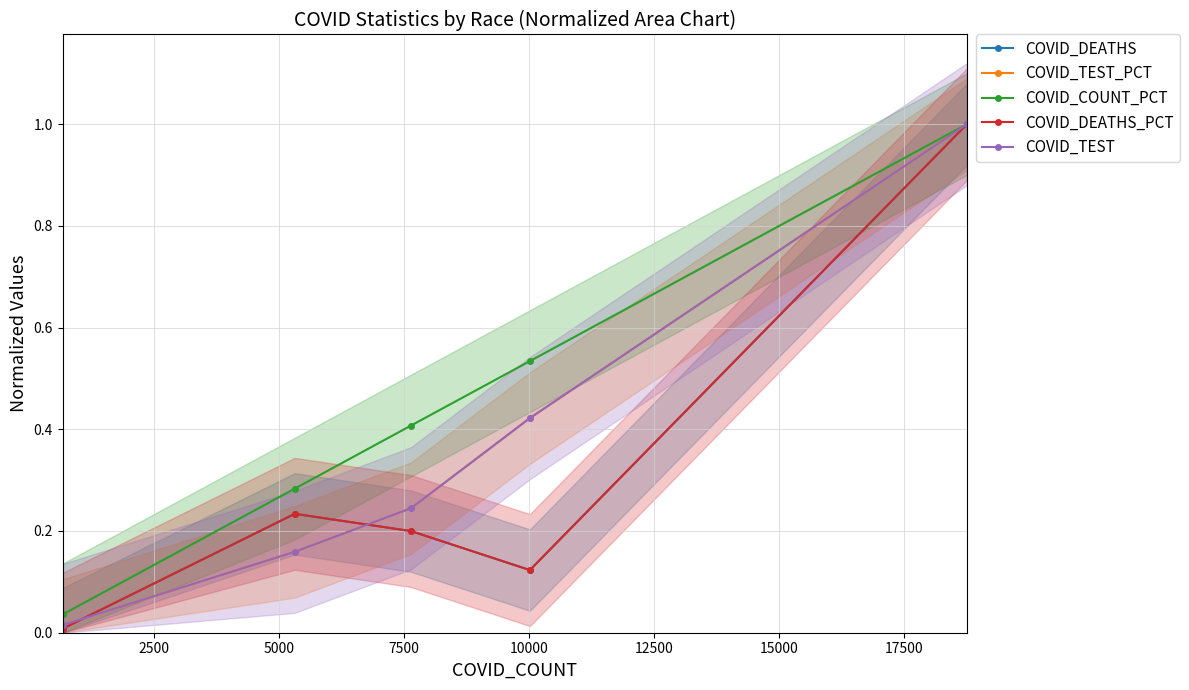

Which has a higher value, 5000 or 0?

5000